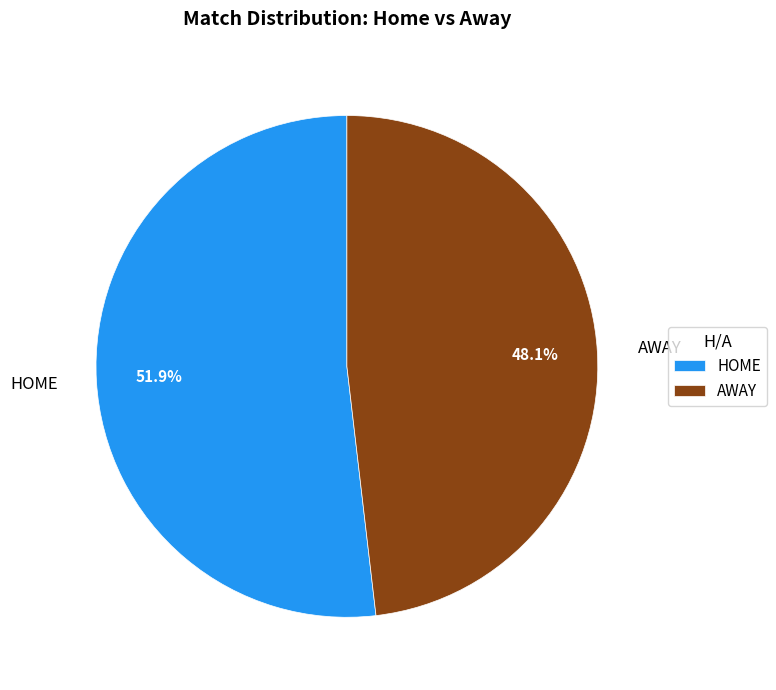

What percentage is NOT represented by HOME?

48.1%